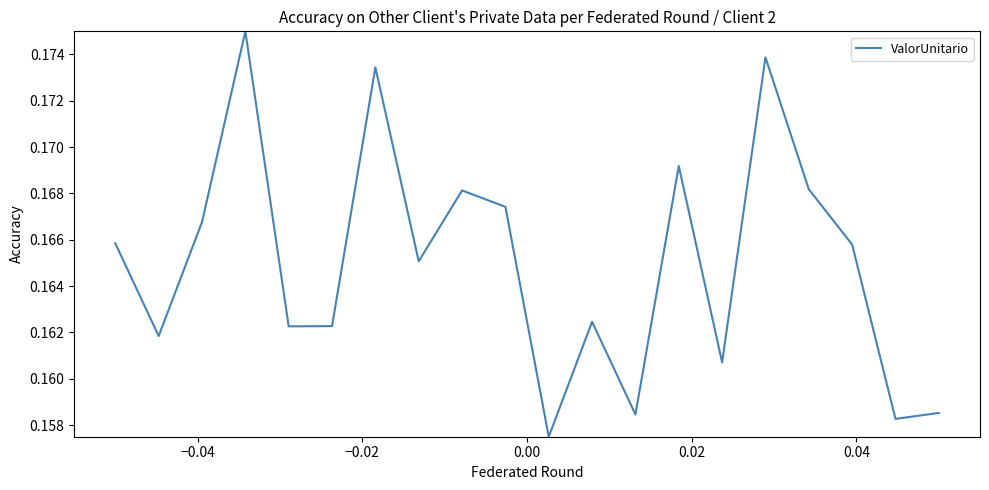

Does the chart have visible grid lines?

No